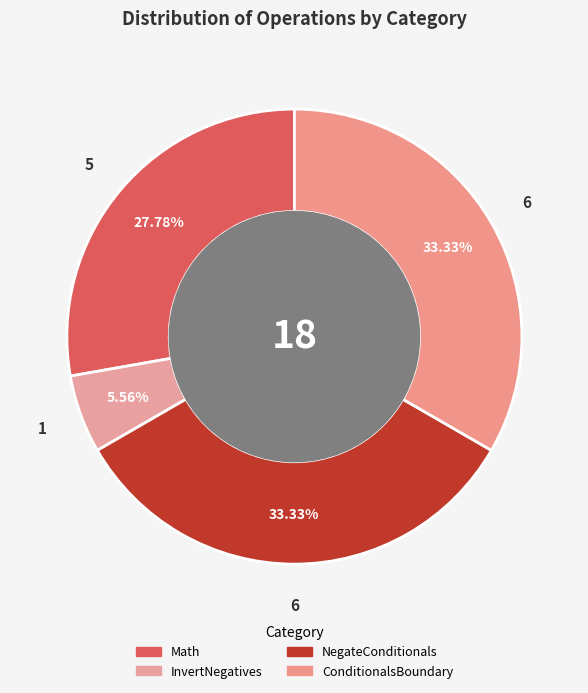

Is NegateConditionals the majority of the pie?

No